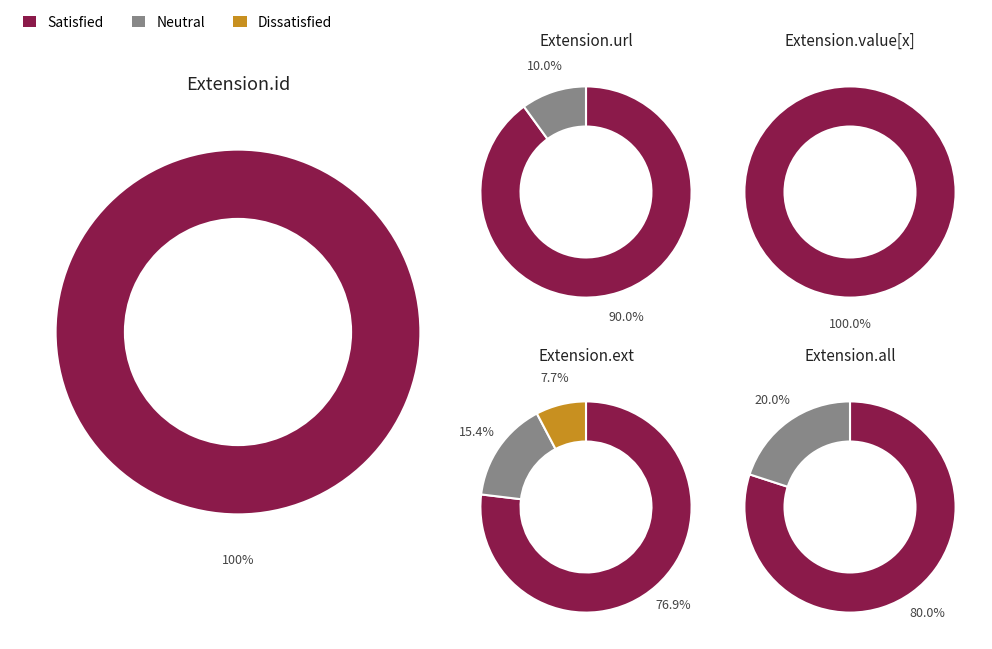

The Extension.extension slice represents 6% of the pie. True or false?

False